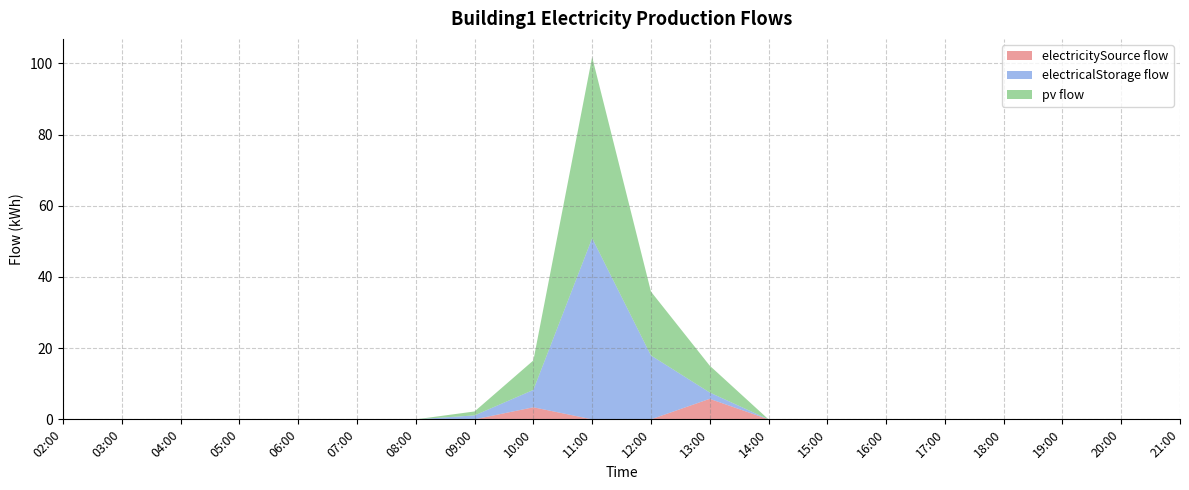

Reading left to right, list all the values displayed in this chart.

electricitySource flow: 02:00=0.0	03:00=0.0	04:00=0.0	05:00=0.0	06:00=0.0	07:00=0.0	08:00=0.0	09:00=0.0	10:00=3.4	11:00=0.0	12:00=0.0	13:00=5.8	14:00=0.0	15:00=0.0	16:00=0.0	17:00=0.0	18:00=0.0	19:00=0.0	20:00=0.0	21:00=0.0
electricalStorage flow: 02:00=0.0	03:00=0.0	04:00=0.0	05:00=0.0	06:00=0.0	07:00=0.0	08:00=0.0	09:00=1.1	10:00=4.9	11:00=50.9	12:00=17.9	13:00=1.8	14:00=0.0	15:00=0.0	16:00=0.0	17:00=0.0	18:00=0.0	19:00=0.0	20:00=0.0	21:00=0.0
pv flow: 02:00=0.0	03:00=0.0	04:00=0.0	05:00=0.0	06:00=0.0	07:00=0.0	08:00=0.0	09:00=1.1	10:00=8.3	11:00=50.9	12:00=17.9	13:00=7.5	14:00=0.0	15:00=0.0	16:00=0.0	17:00=0.0	18:00=0.0	19:00=0.0	20:00=0.0	21:00=0.0